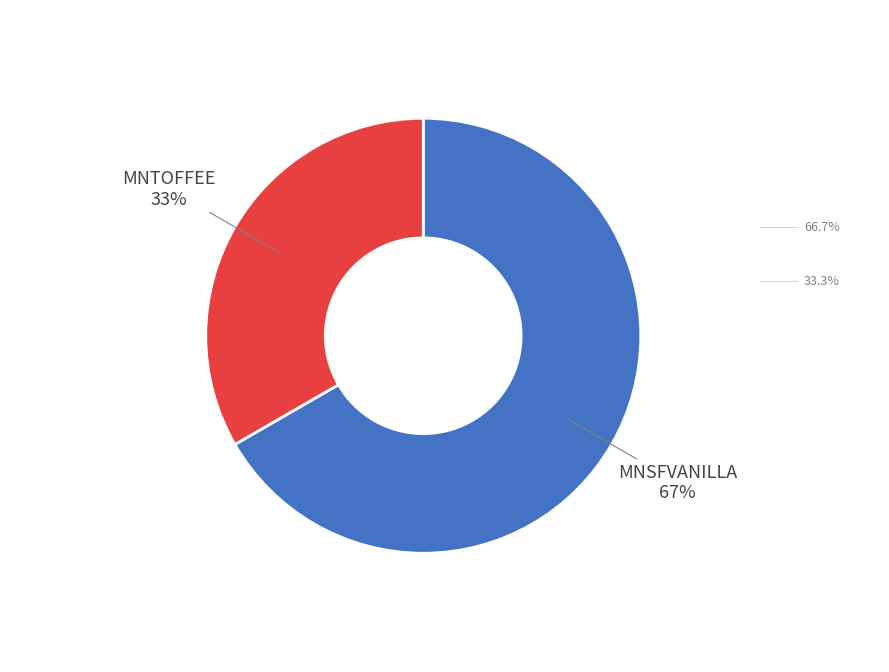

Is there any slice that represents more than half of the pie?

Yes